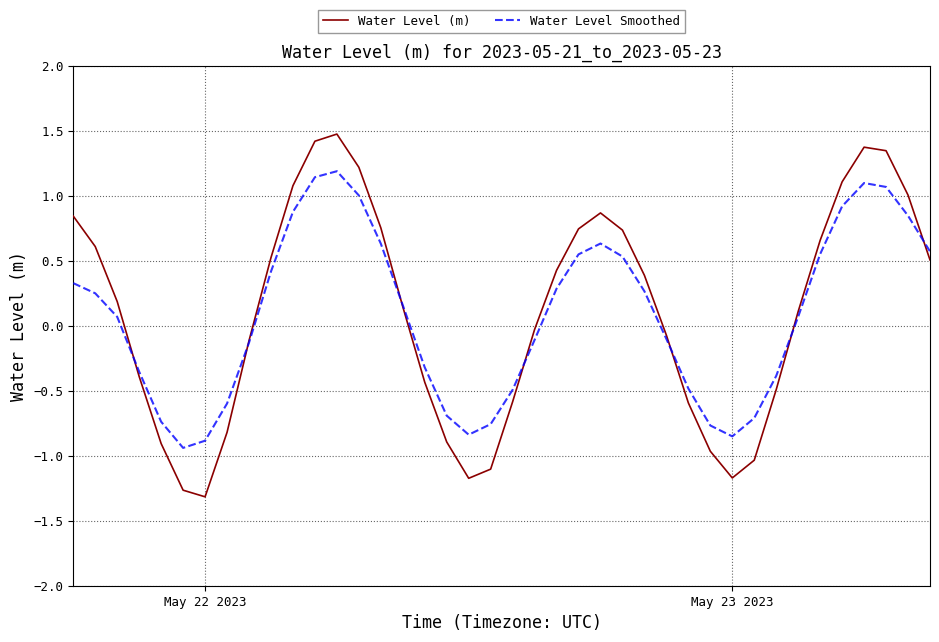

List the series in order of their peak value, lowest first.

Water Level Smoothed, Water Level (m)